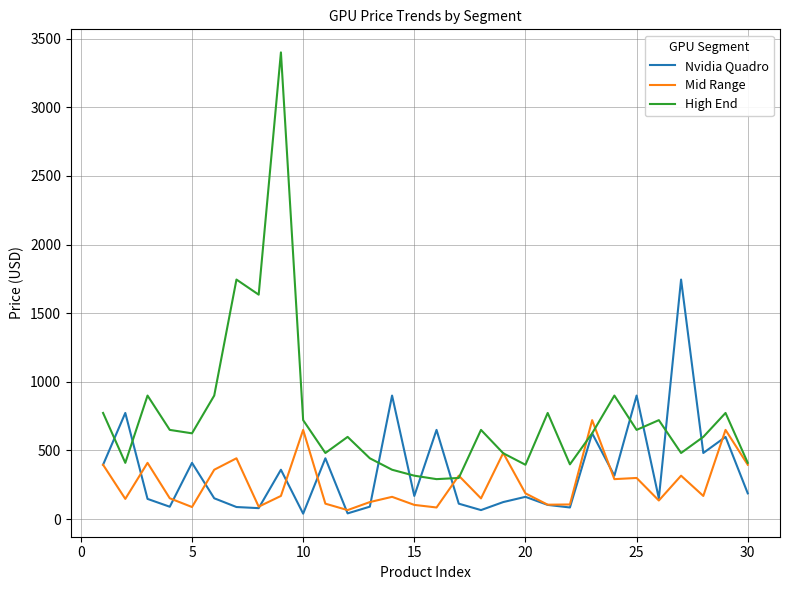

True or false: Nvidia Quadro has more than 1 points higher than both neighbors.

True